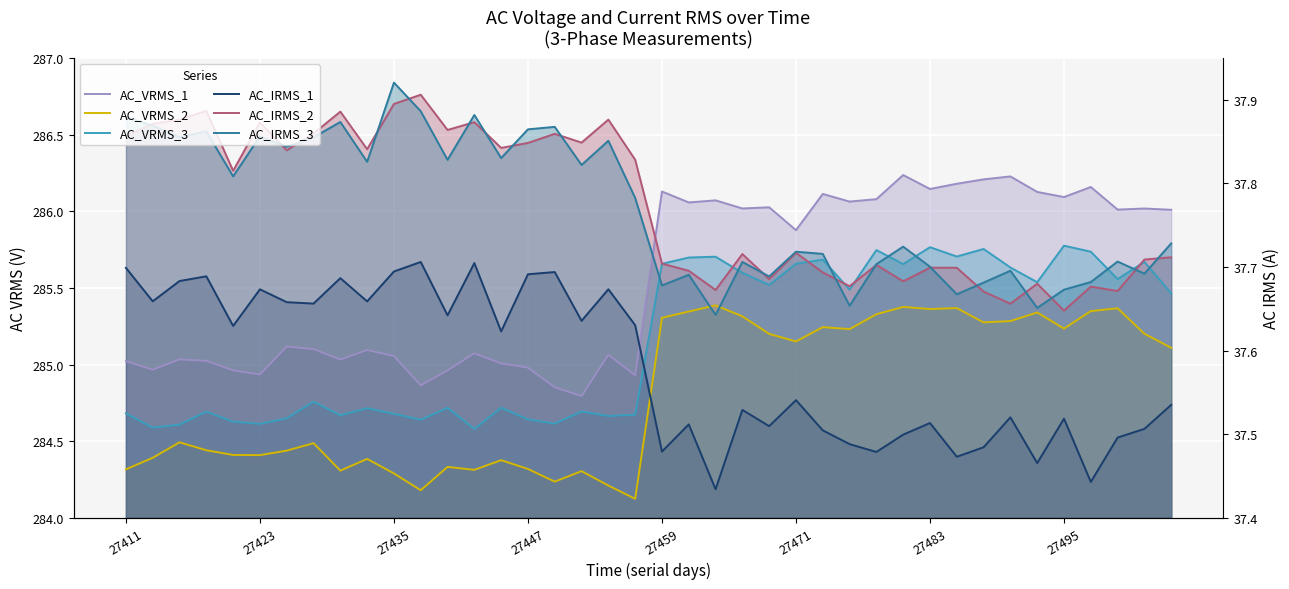

What is the sum of all AC_VRMS_1 values?

11421.7